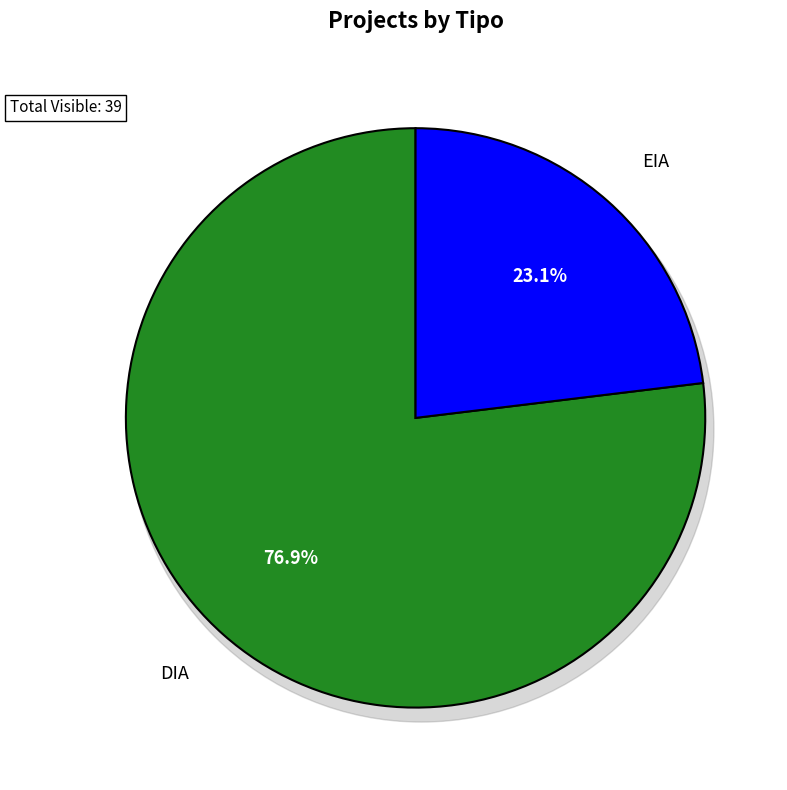

How many segments does this pie chart have?

2